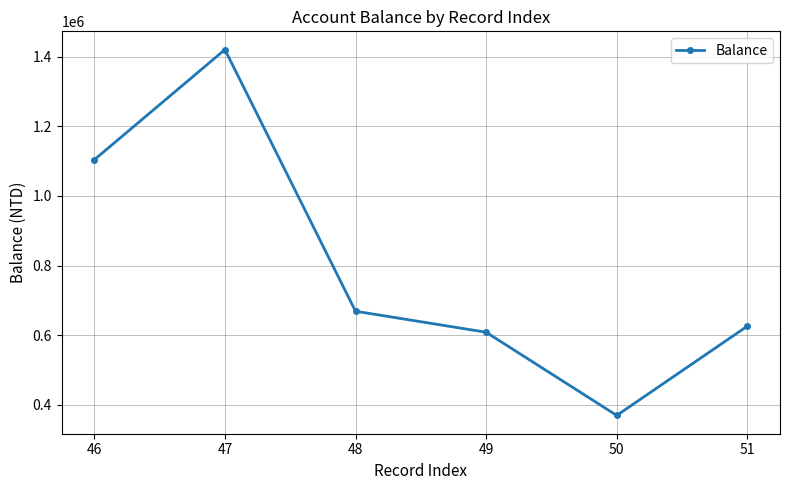

Where does the data first go above 668766?

46